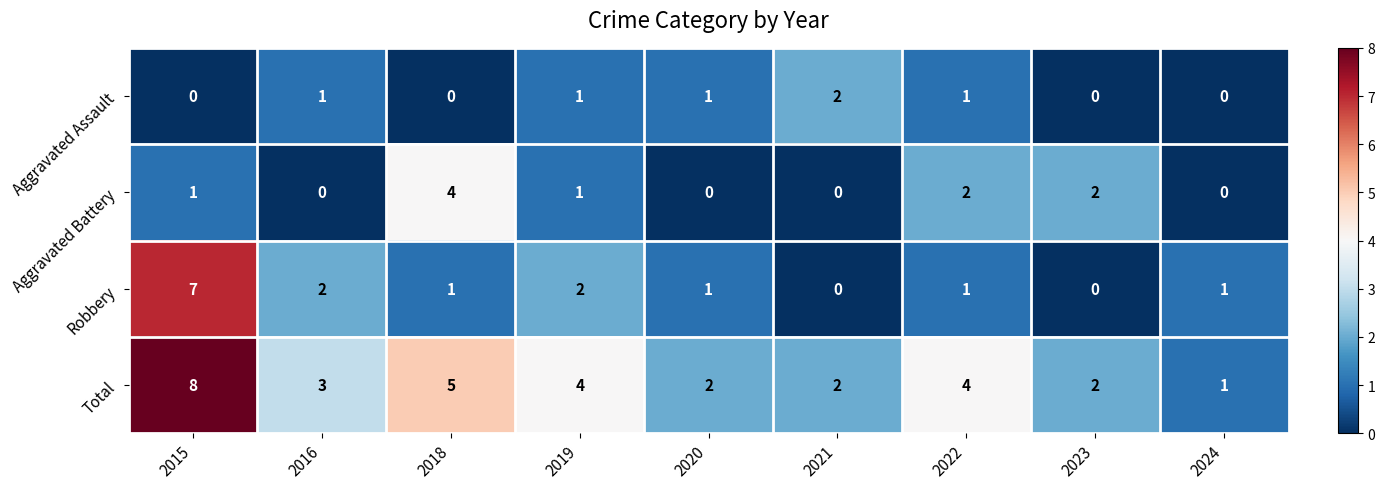

Which label corresponds to the largest value in the chart?

2015